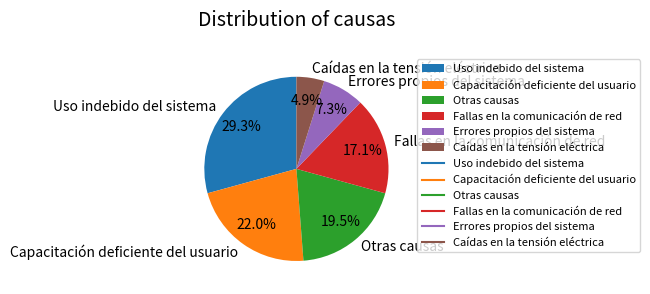

Which slice is the smallest?

Caídas en la tensión eléctrica